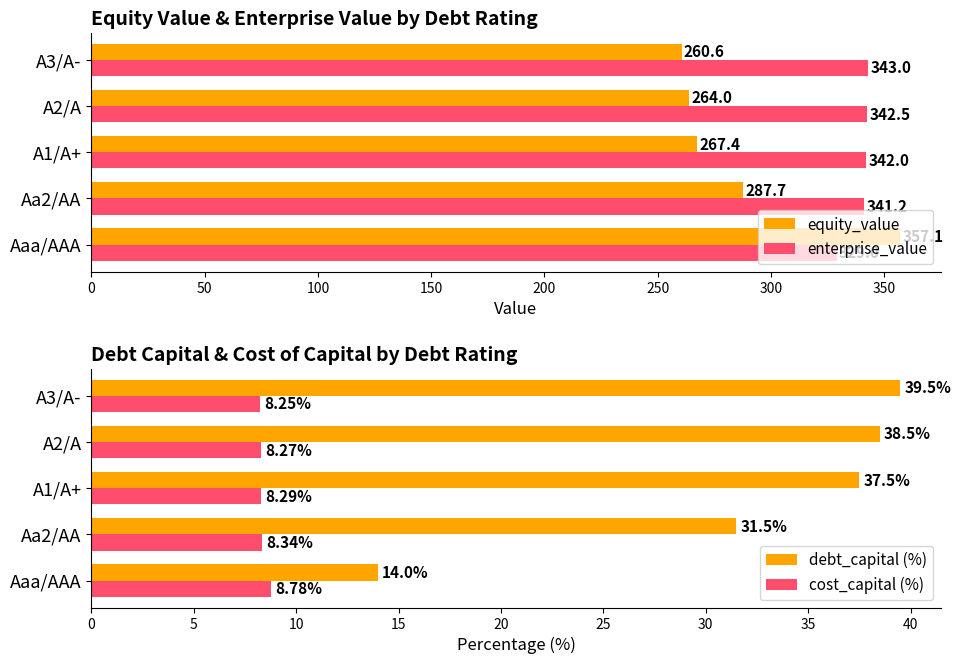

Which series has the largest total across all categories?

enterprise_value